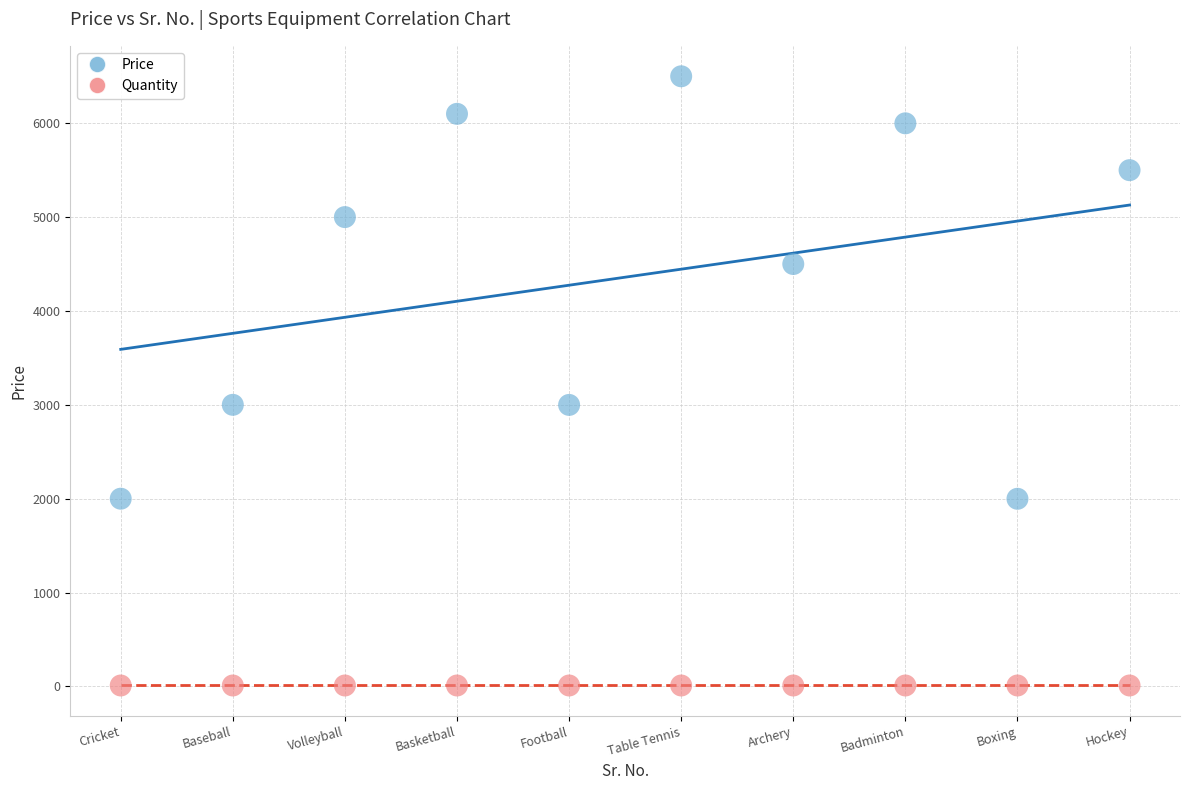

Which series reaches the maximum Y coordinate?

Price